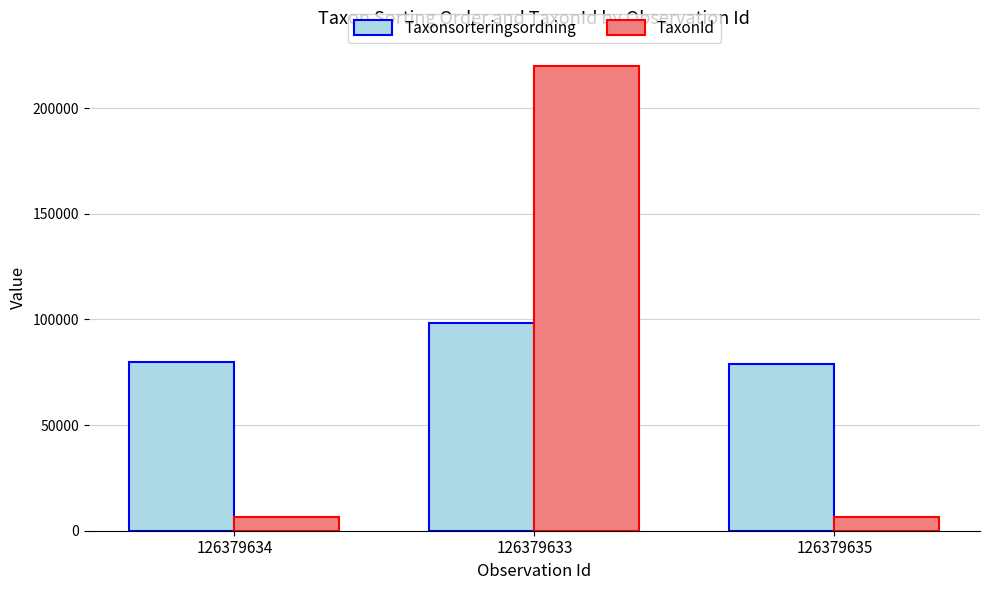

What position from the right is 126379633?

2